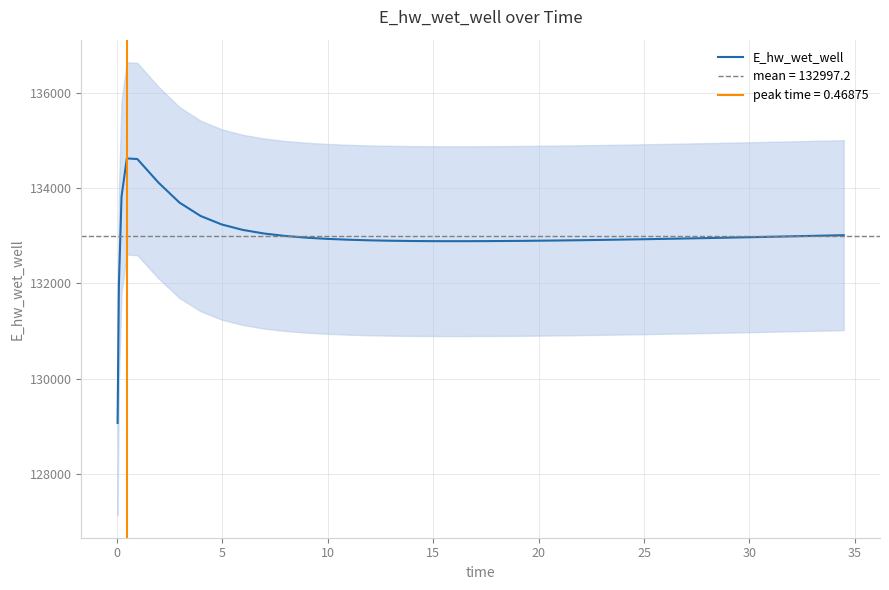

Does the chart have visible grid lines?

Yes